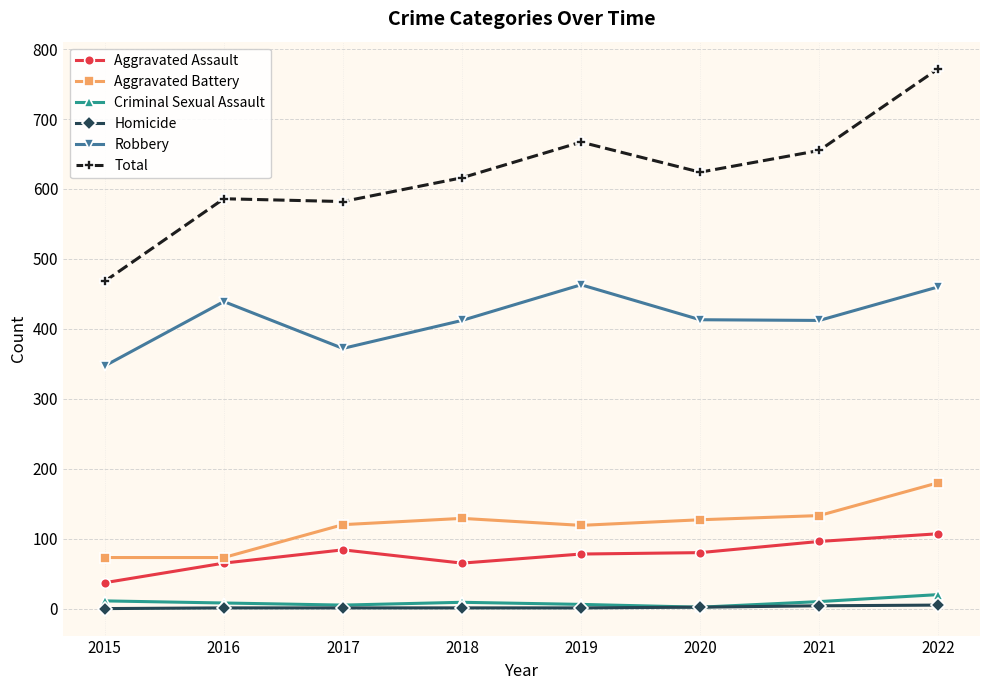

Which series has the largest total across all categories?

Total